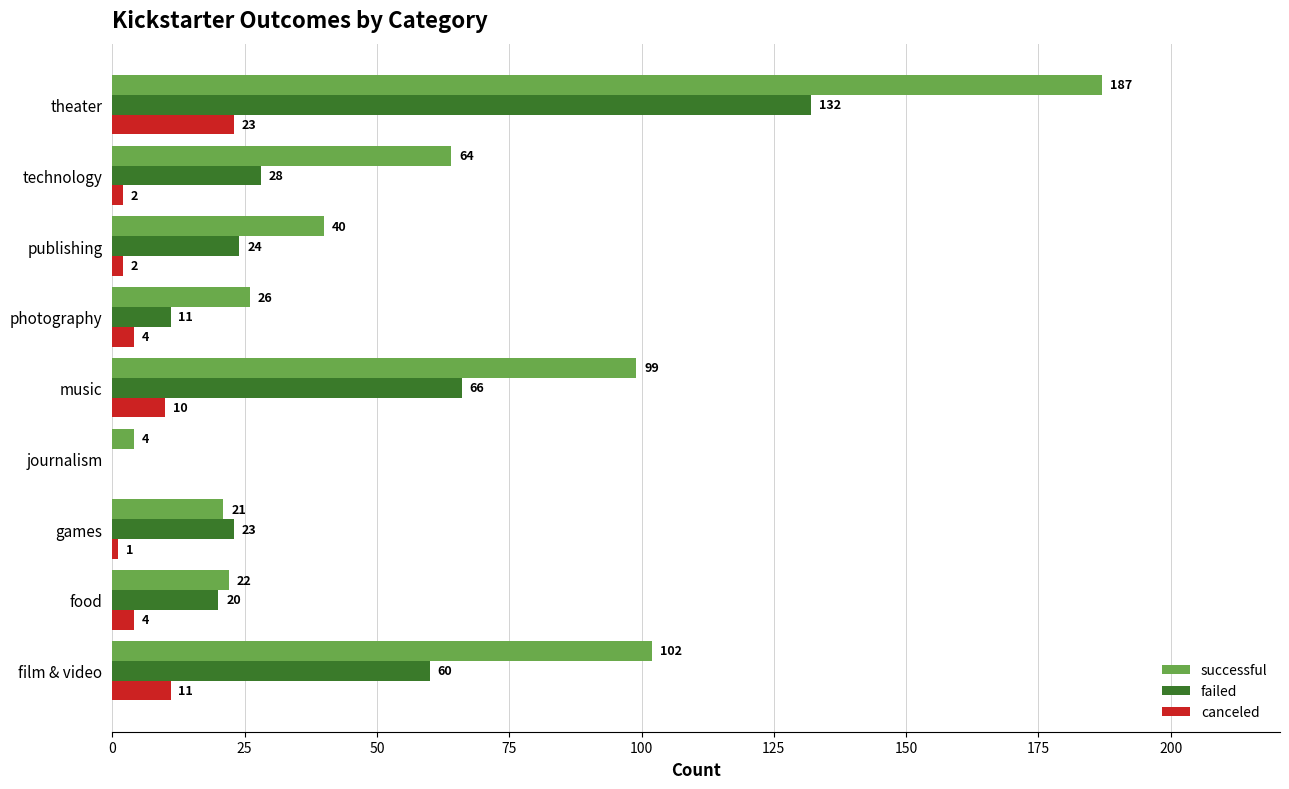

Is the value of failed at photography greater than the value of successful at music?

No